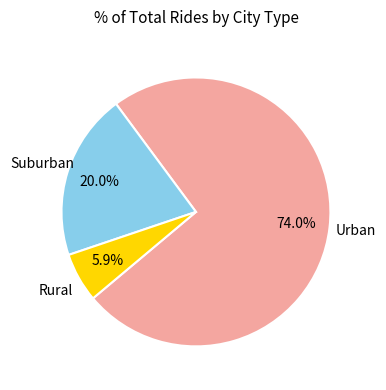

Which category has the smallest portion of the pie?

Rural